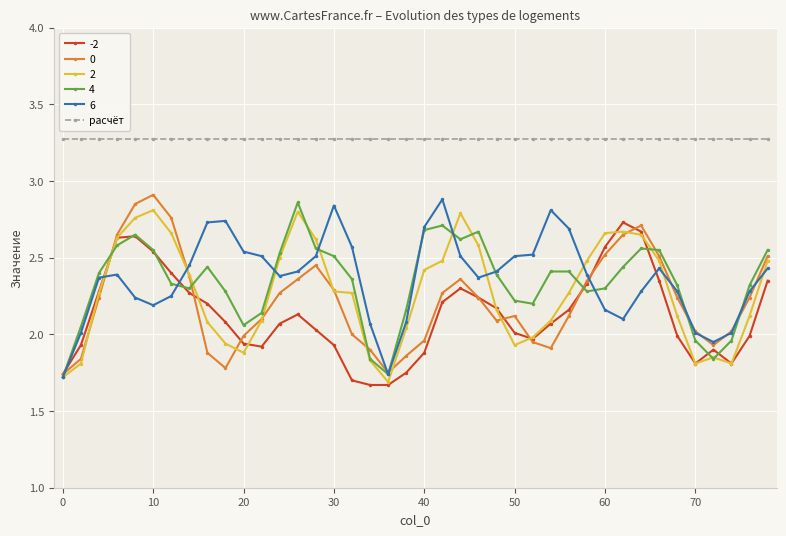

True or false: 2 has more than 1 points higher than both neighbors.

True